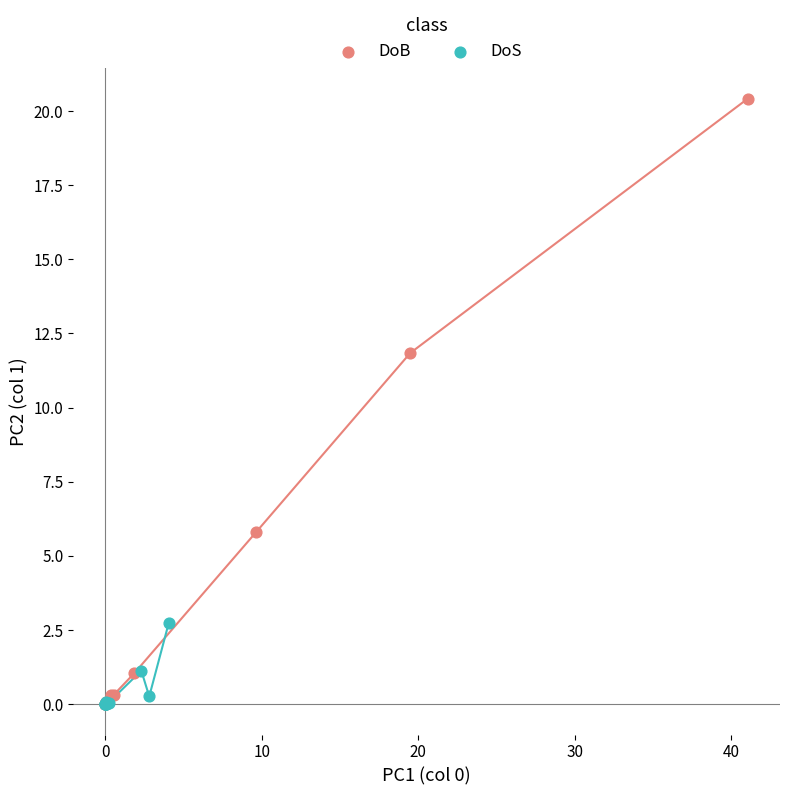

Which series has the largest Y range (max minus min)?

DoB